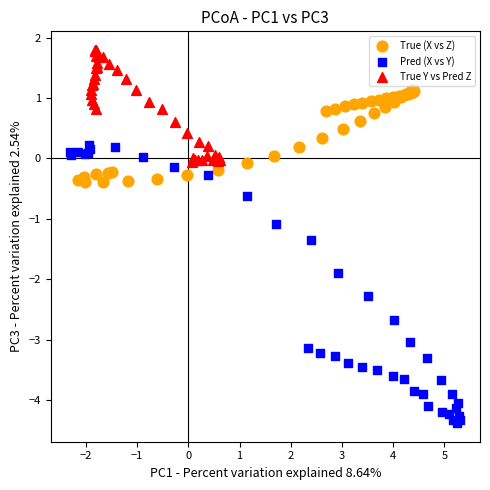

Which series reaches the minimum Y coordinate?

Pred (X vs Y)